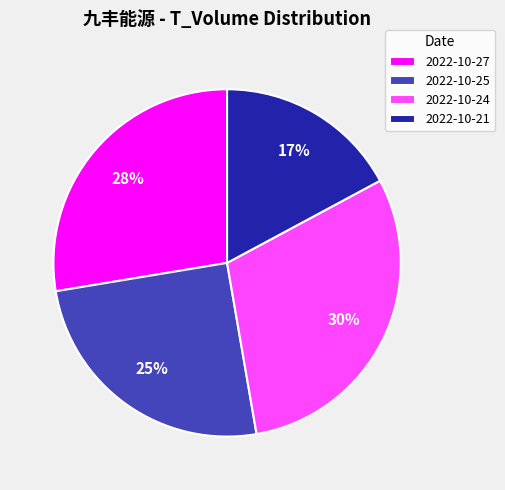

Is there any slice that represents more than half of the pie?

No